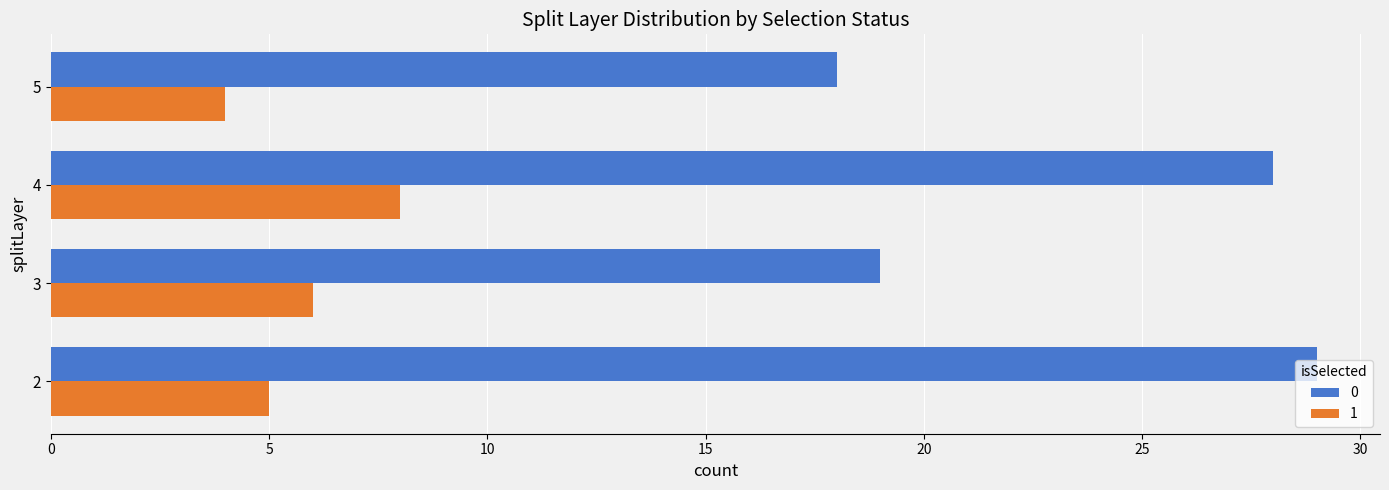

What is the average value of the 0 series?

24